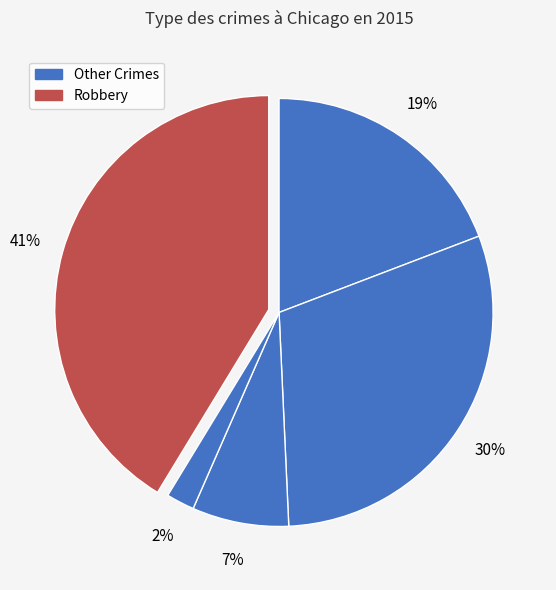

How many segments does this pie chart have?

5